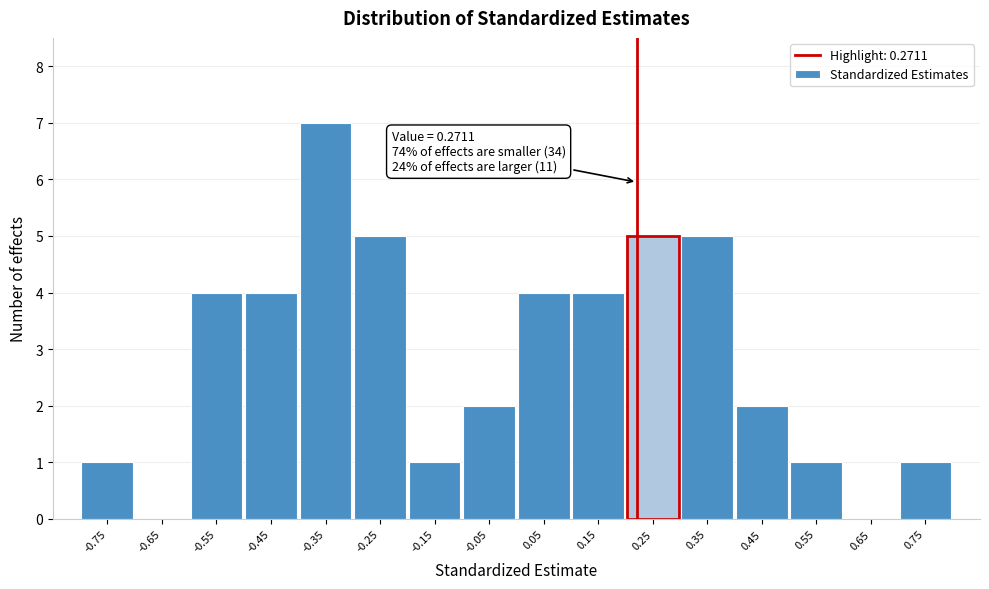

Reading left to right, list all the values displayed in this chart.

-0.75=1	-0.65=0	-0.55=4	-0.45=4	-0.35=7	-0.25=5	-0.15=1	-0.05=2	0.05=4	0.15=4	0.25=5	0.35=5	0.45=2	0.55=1	0.65=0	0.75=1